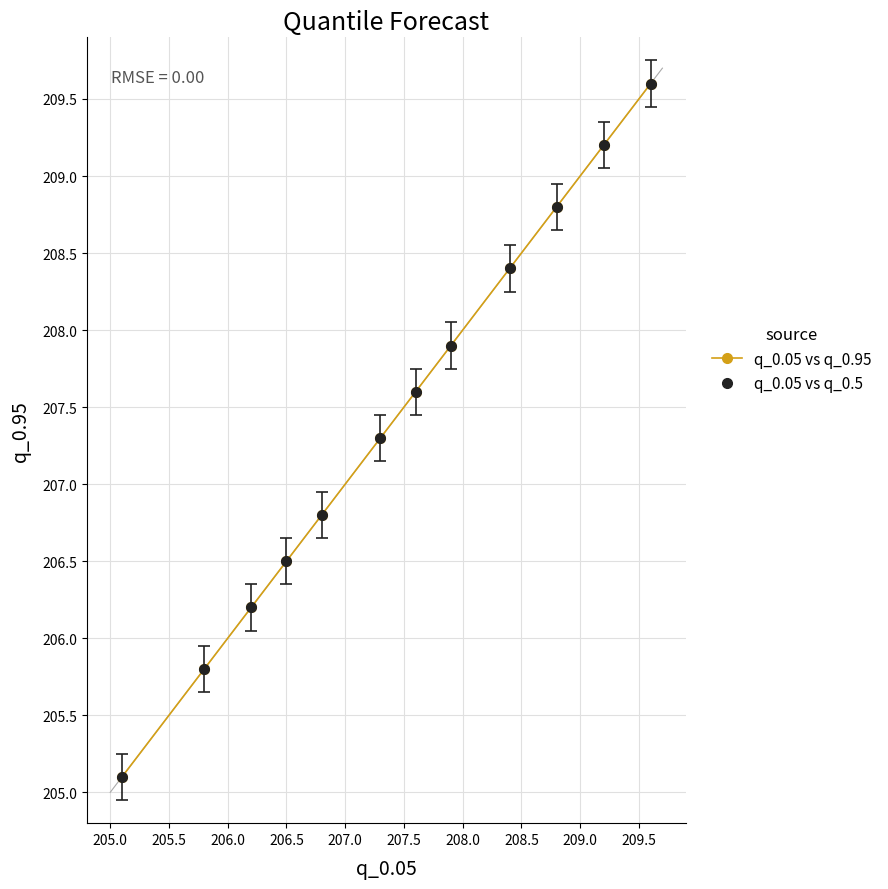

Does the chart have visible grid lines?

Yes